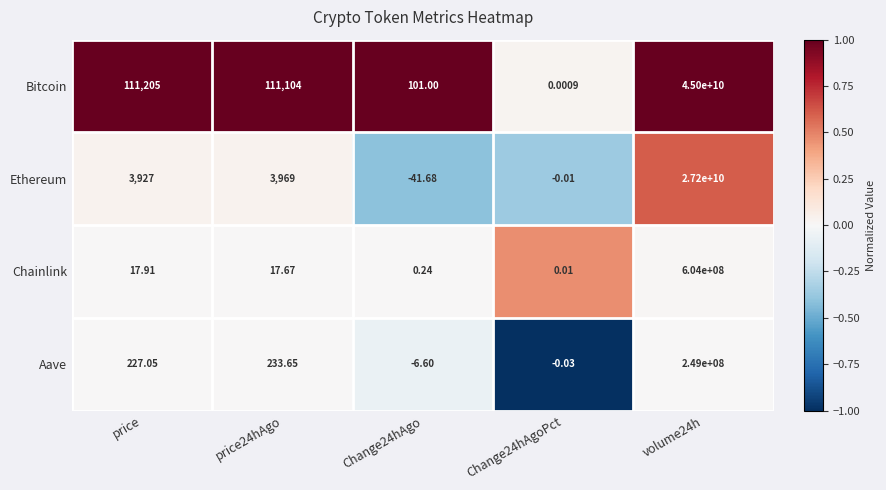

Which series has the largest range (max minus min)?

Bitcoin